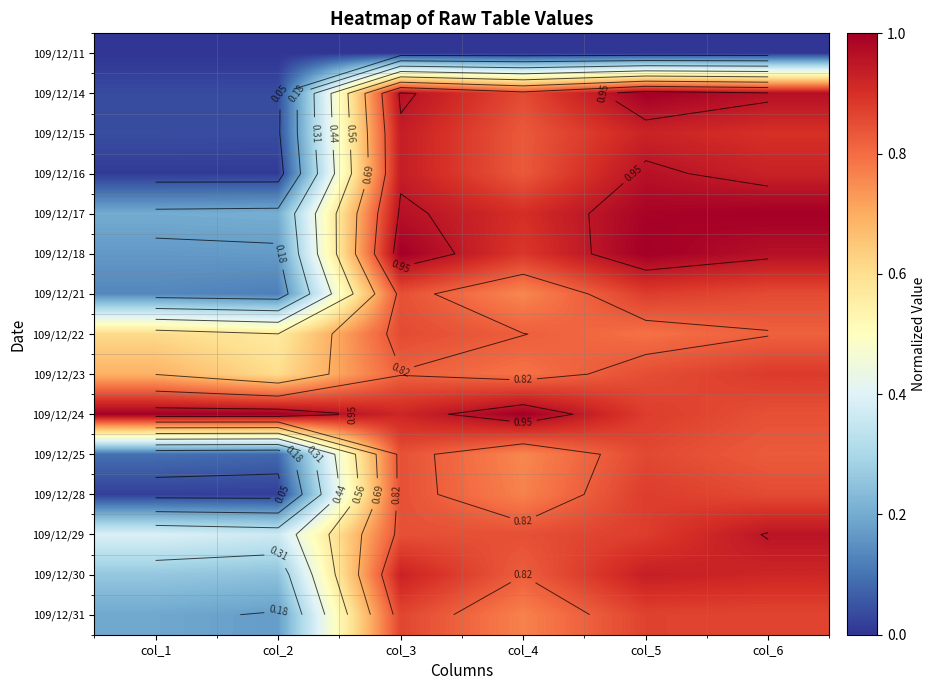

List the series in order of their peak value, highest first.

109/12/14, 109/12/17, 109/12/18, 109/12/24, 109/12/16, 109/12/29, 109/12/15, 109/12/30, 109/12/23, 109/12/21, 109/12/28, 109/12/31, 109/12/25, 109/12/22, 109/12/11